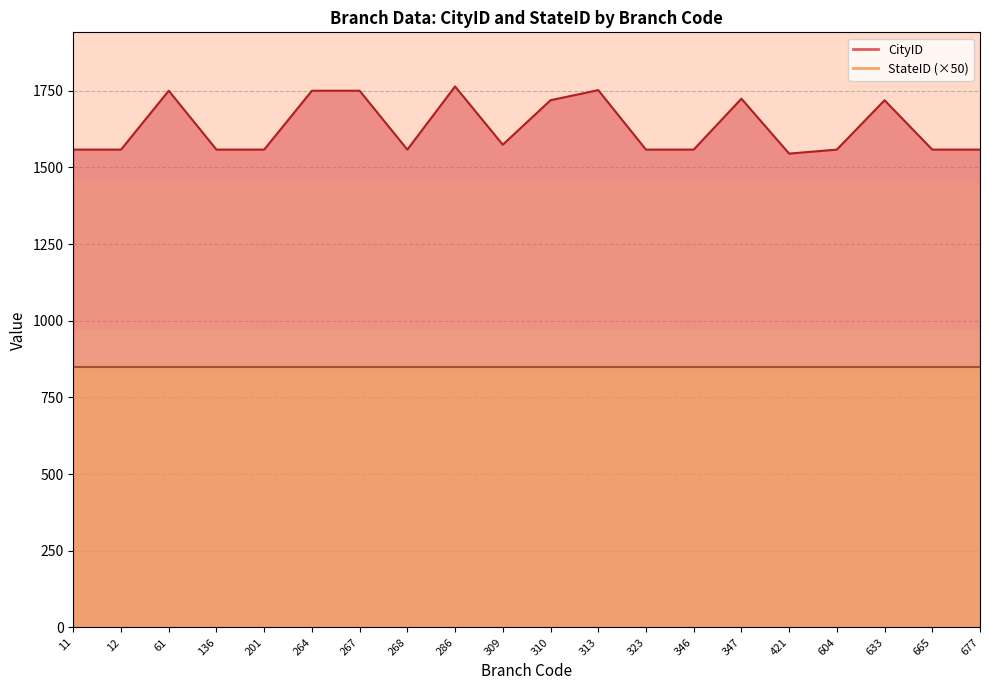

What is the difference between the maximum and second lowest values?

206